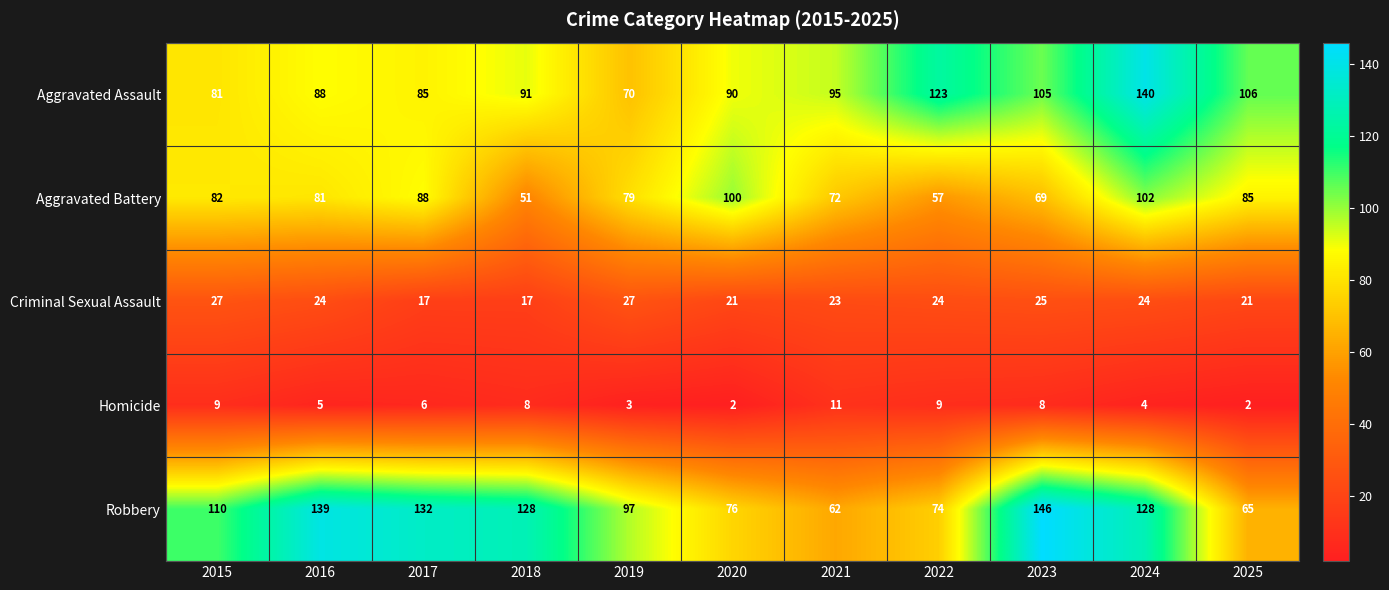

At which category is the sum across all series the highest?

2024